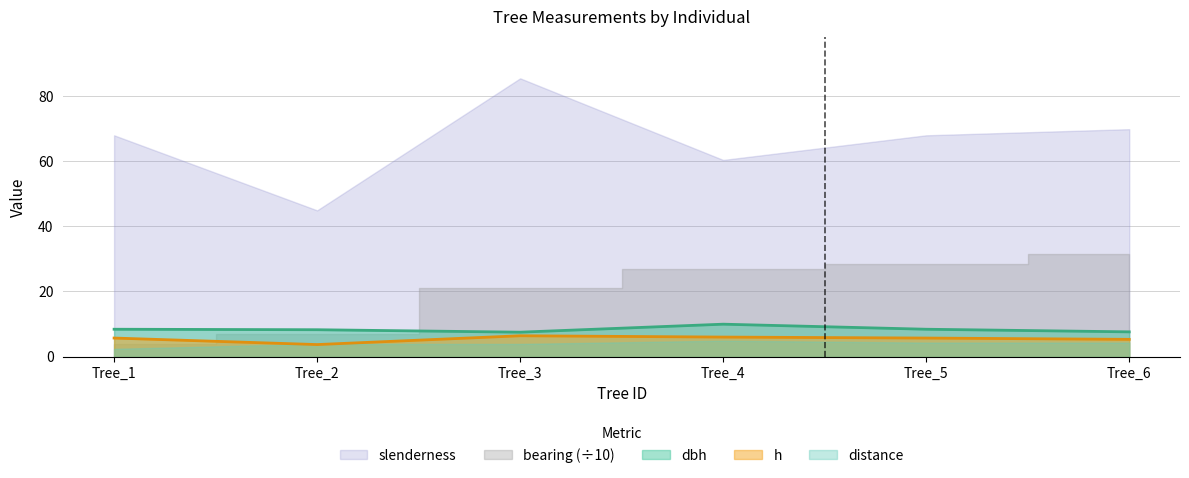

True or false: h and slenderness intersect in this chart.

False